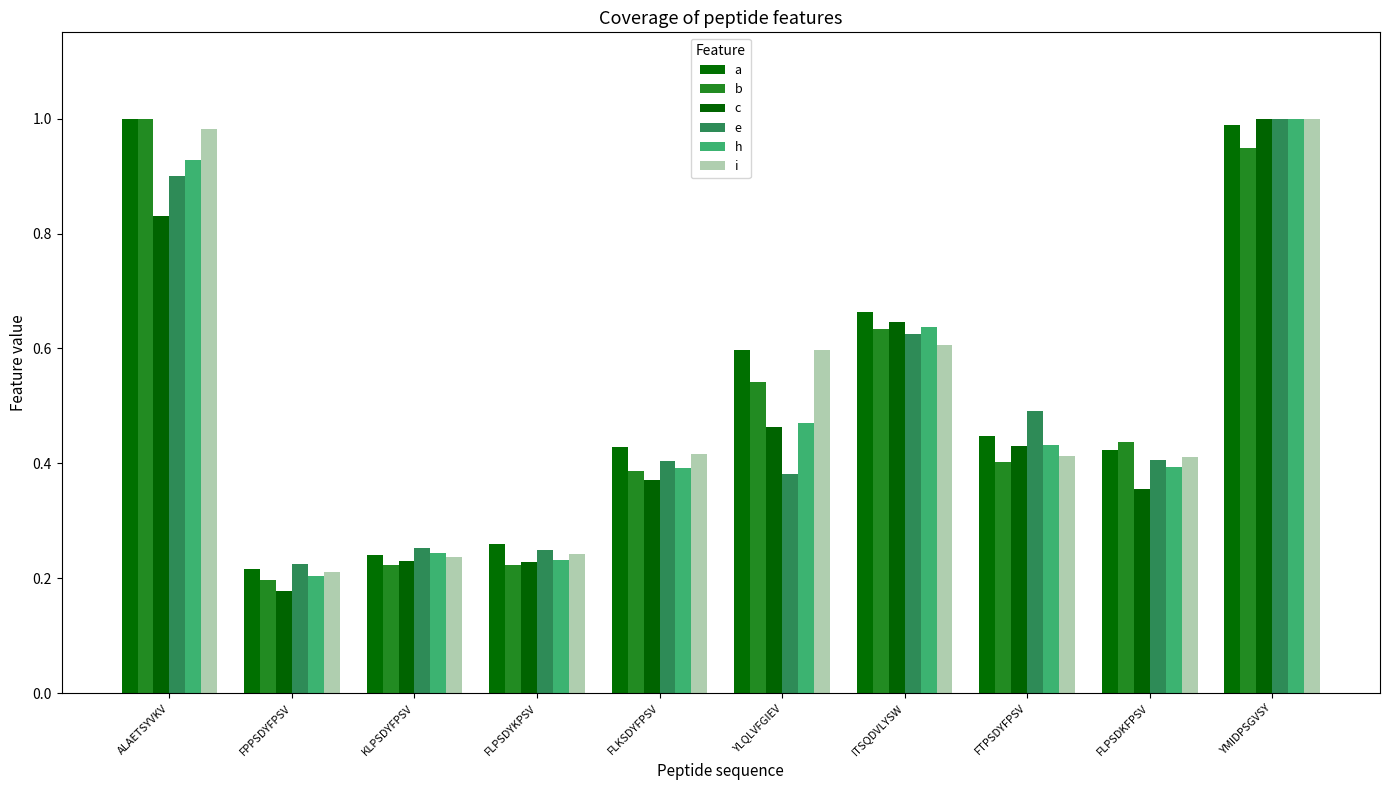

Which series has the widest spread of values?

c